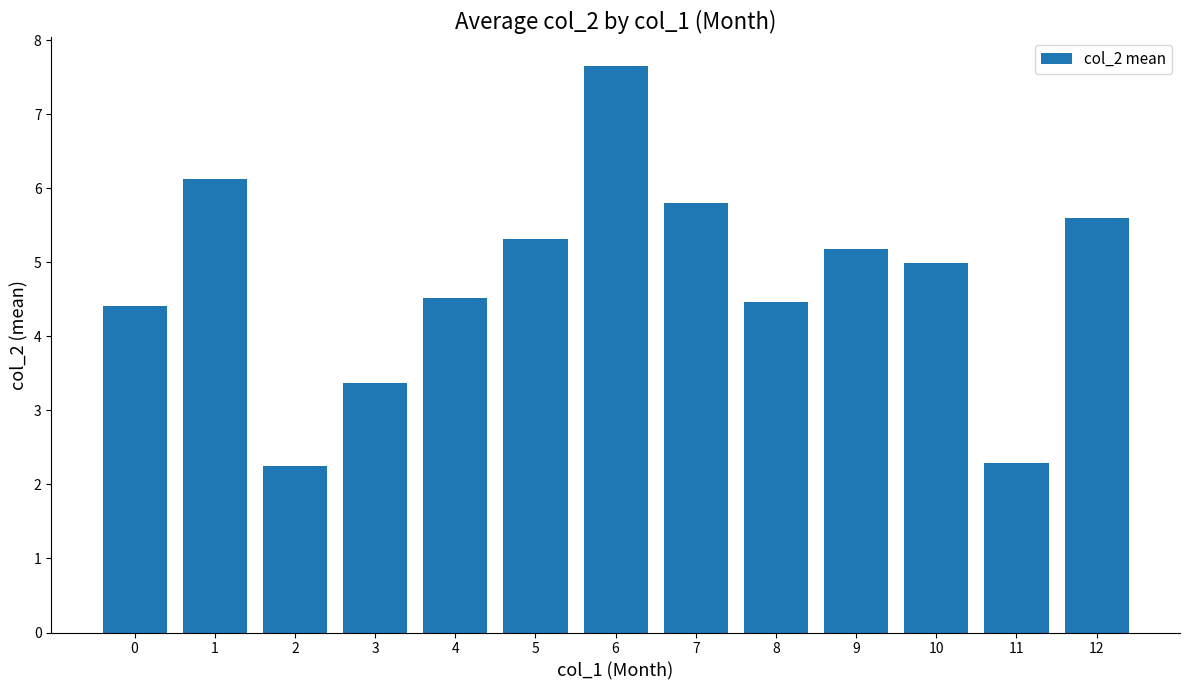

True or false: the data shows 5.0 at 10.

True